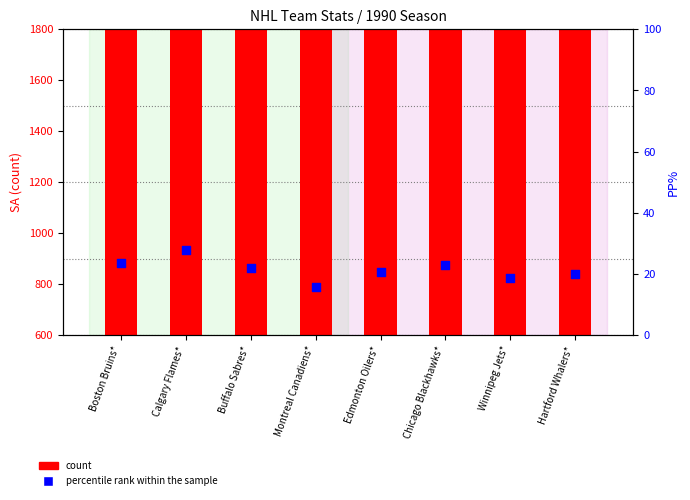

Which series contains the lowest Y value?

percentile rank within the sample